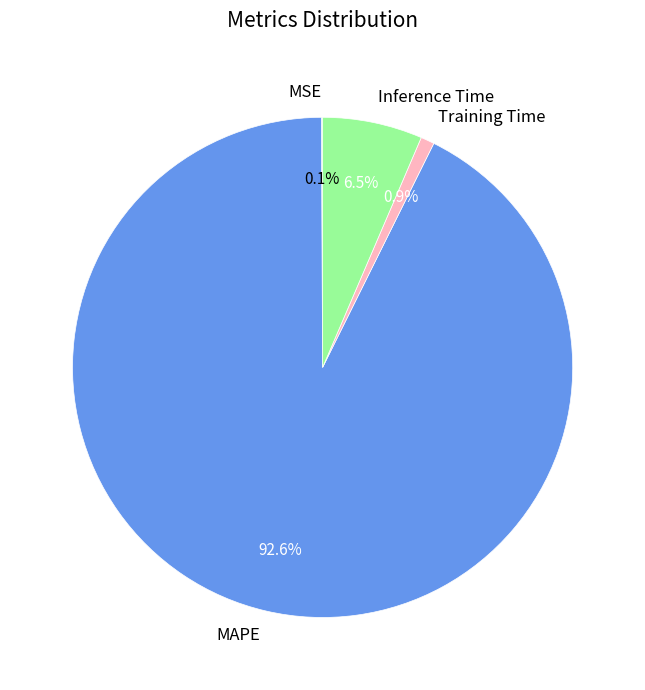

Is Training Time the majority of the pie?

No